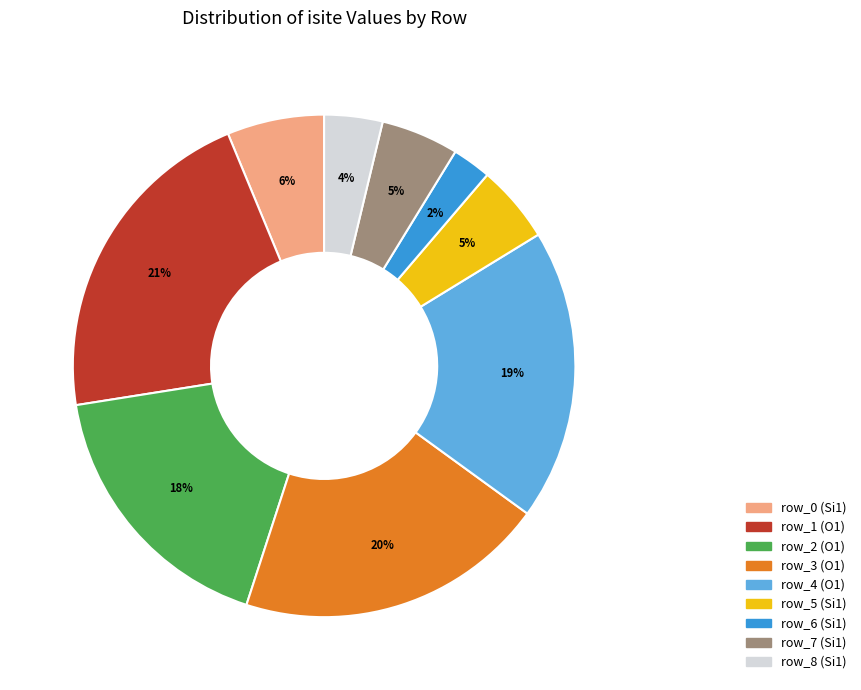

To the nearest percent, what is the combined percentage of row_8 and row_7?

9%